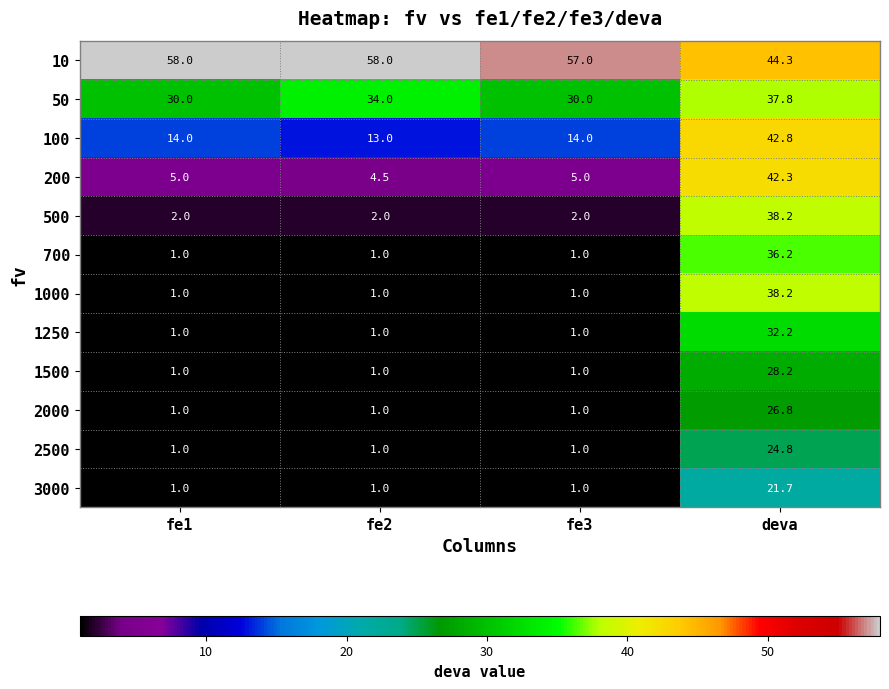

Which series has the largest total across all categories?

10